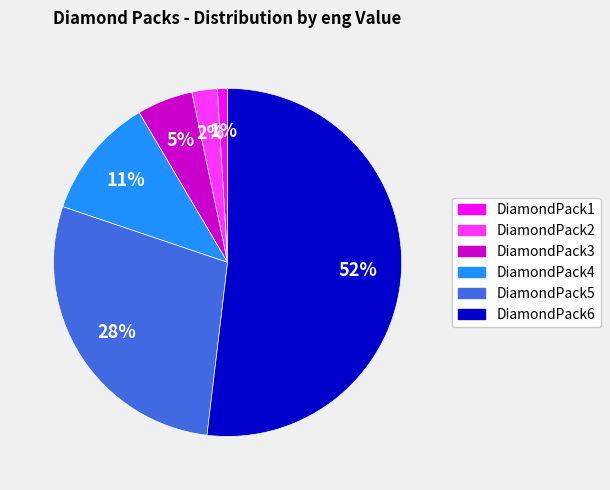

Which has a higher value, DiamondPack6 or DiamondPack3?

DiamondPack6